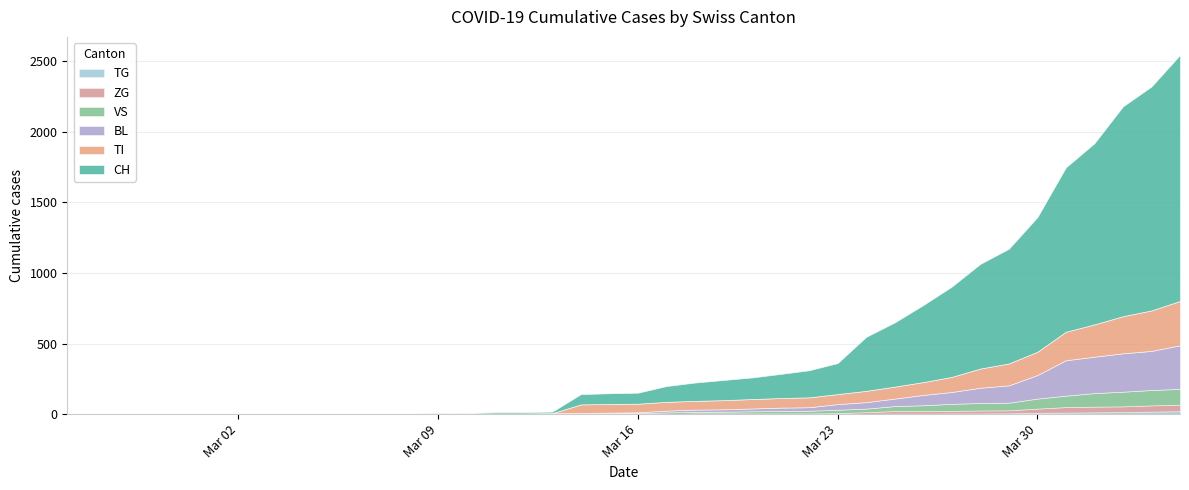

Which series has the largest total across all categories?

CH